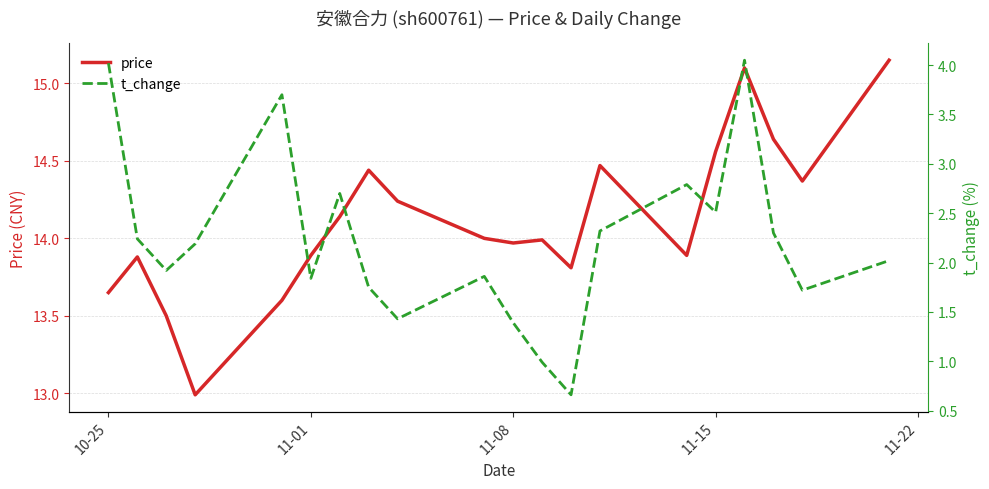

What is the lowest value of the price series?

13.0